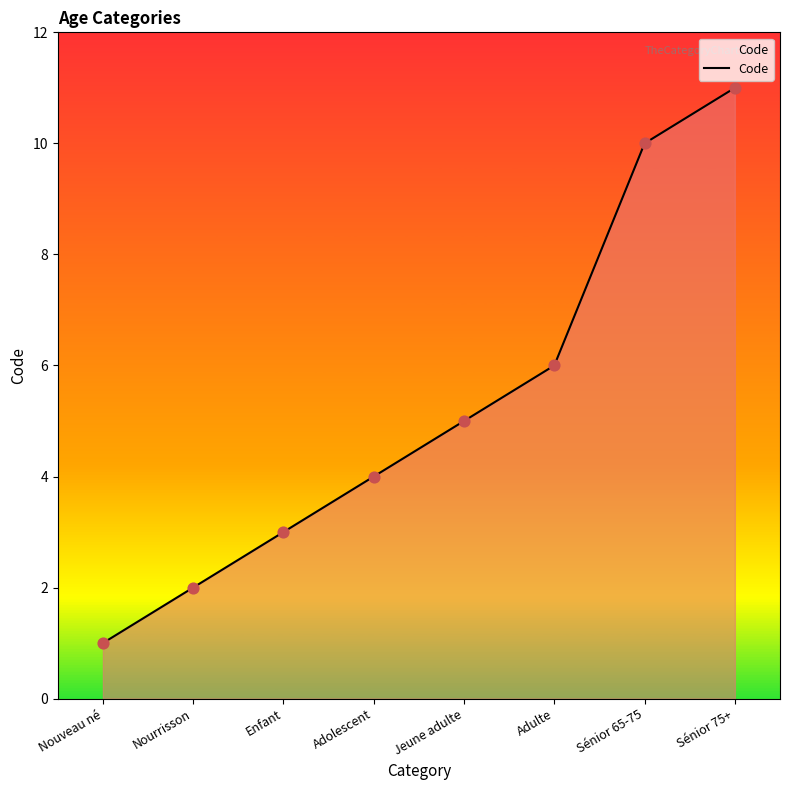

Which has a higher value, Jeune adulte or Adolescent?

Jeune adulte